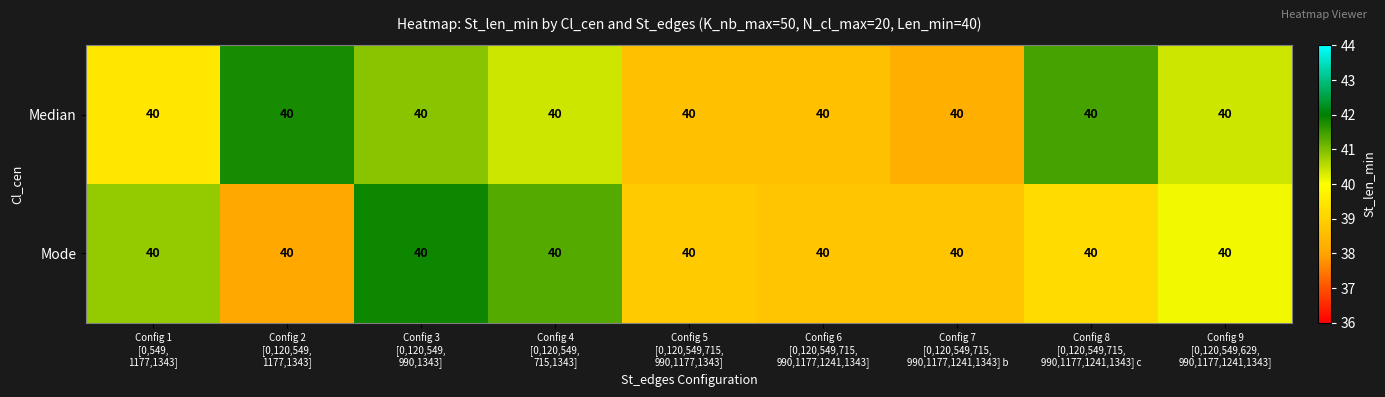

Is the value of Mode at Config 4 [0,120,549, 715,1343] greater than the value of Median at Config 9 [0,120,549,629, 990,1177,1241,1343]?

Yes